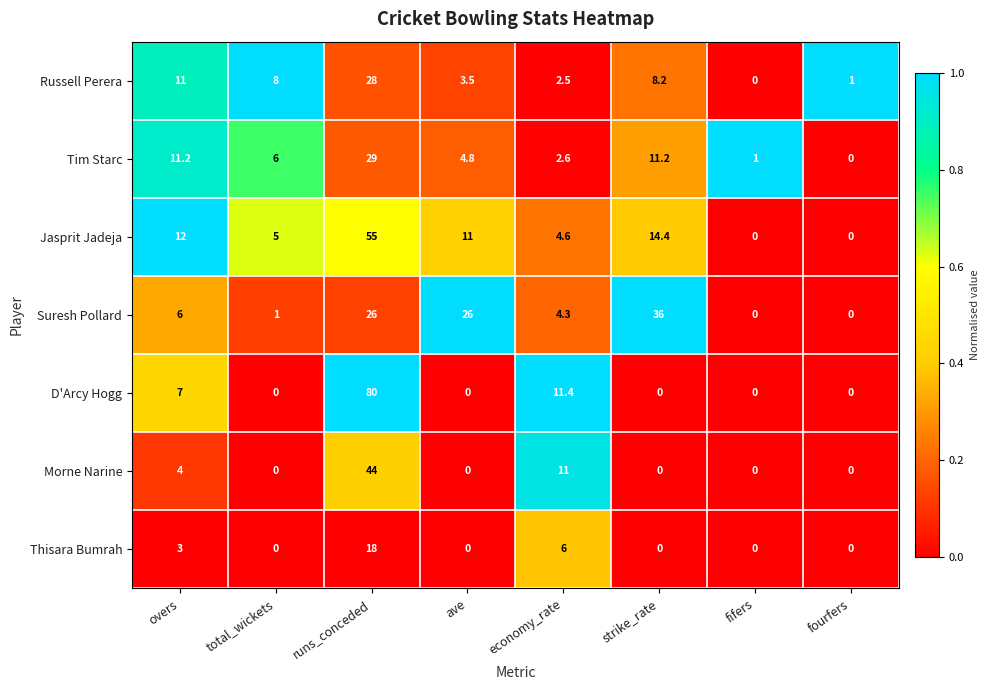

What is the average value of the Russell Perera series?

7.8